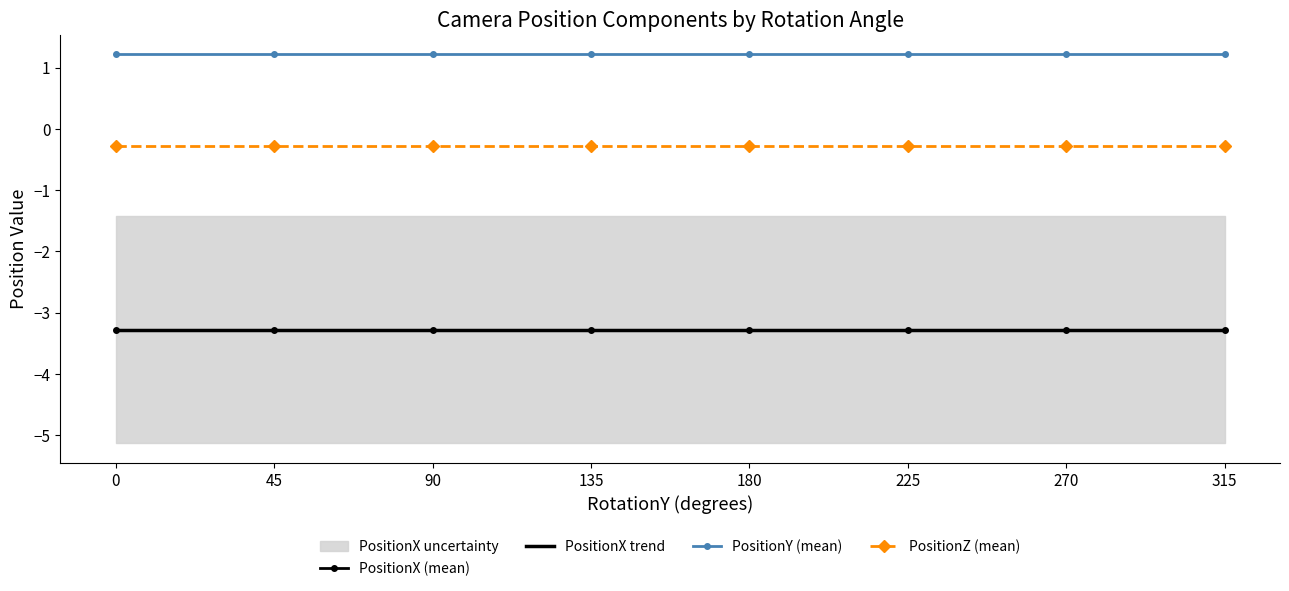

What is the value of the PositionY (mean) point at the 3rd from the left?

1.2